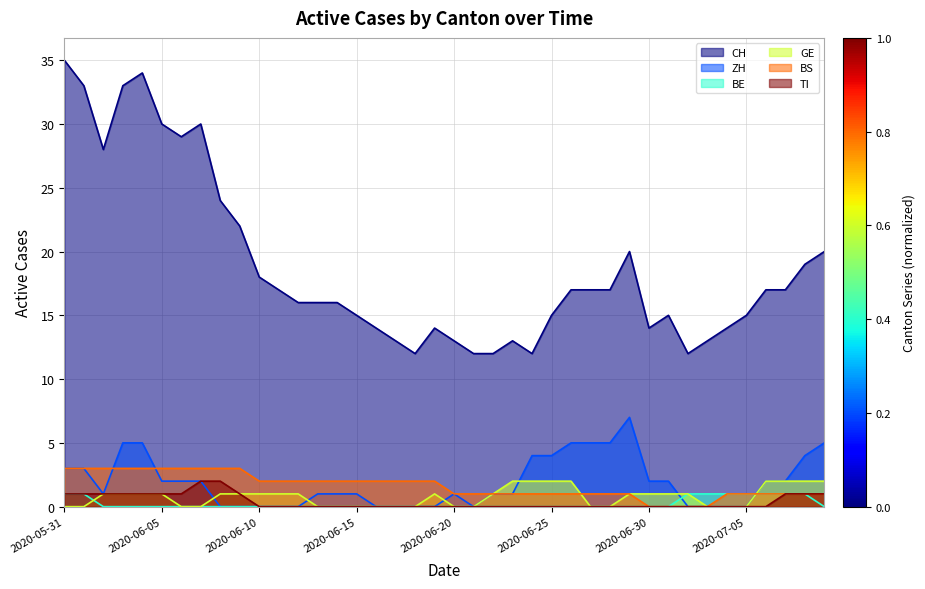

What is the difference between the maximum and minimum values in the ZH series?

7